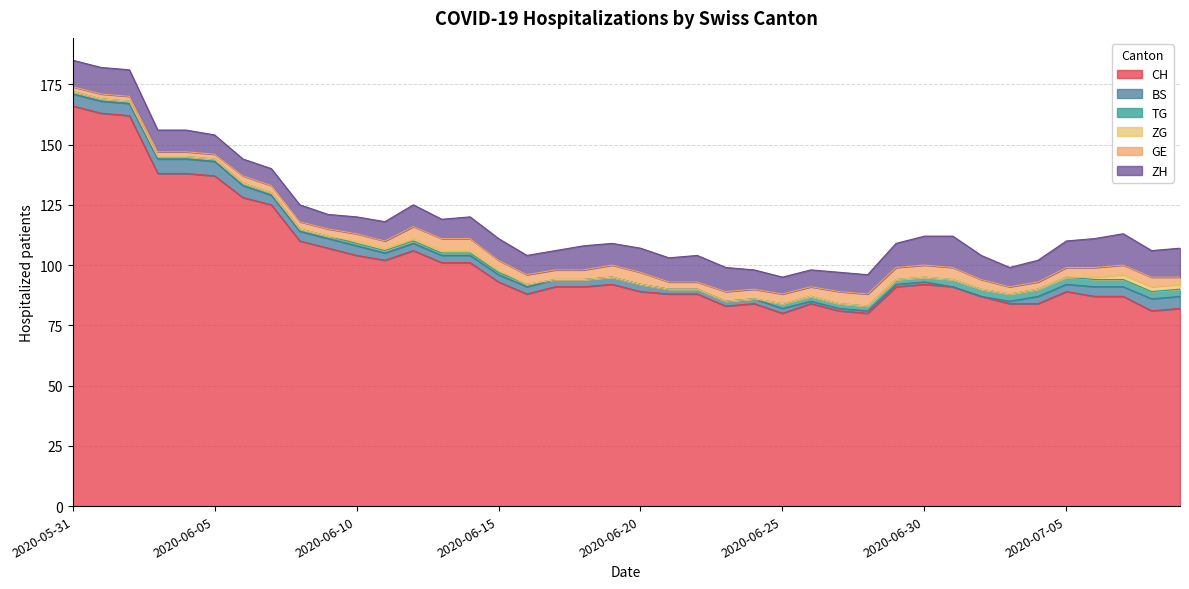

Reading left to right, transcribe all the data shown in this chart.

CH: 2020-05-31=166	2020-06-01=163	2020-06-02=162	2020-06-03=138	2020-06-04=138	2020-06-05=137	2020-06-06=128	2020-06-07=125	2020-06-08=110	2020-06-09=107	2020-06-10=104	2020-06-11=102	2020-06-12=106	2020-06-13=101	2020-06-14=101	2020-06-15=93	2020-06-16=88	2020-06-17=91	2020-06-18=91	2020-06-19=92	2020-06-20=89	2020-06-21=88	2020-06-22=88	2020-06-23=83	2020-06-24=84	2020-06-25=80	2020-06-26=84	2020-06-27=81	2020-06-28=80	2020-06-29=91	2020-06-30=92	2020-07-01=91	2020-07-02=87	2020-07-03=84	2020-07-04=84	2020-07-05=89	2020-07-06=87	2020-07-07=87	2020-07-08=81	2020-07-09=82
BS: 2020-05-31=5	2020-06-01=5	2020-06-02=5	2020-06-03=6	2020-06-04=6	2020-06-05=6	2020-06-06=5	2020-06-07=4	2020-06-08=4	2020-06-09=4	2020-06-10=4	2020-06-11=3	2020-06-12=3	2020-06-13=3	2020-06-14=3	2020-06-15=3	2020-06-16=3	2020-06-17=3	2020-06-18=3	2020-06-19=3	2020-06-20=3	2020-06-21=2	2020-06-22=2	2020-06-23=2	2020-06-24=2	2020-06-25=2	2020-06-26=1	2020-06-27=1	2020-06-28=1	2020-06-29=1	2020-06-30=1	2020-07-01=0	2020-07-02=0	2020-07-03=1	2020-07-04=3	2020-07-05=3	2020-07-06=4	2020-07-07=4	2020-07-08=5	2020-07-09=5
TG: 2020-05-31=1	2020-06-01=1	2020-06-02=1	2020-06-03=1	2020-06-04=1	2020-06-05=1	2020-06-06=1	2020-06-07=1	2020-06-08=1	2020-06-09=1	2020-06-10=1	2020-06-11=1	2020-06-12=1	2020-06-13=1	2020-06-14=1	2020-06-15=1	2020-06-16=1	2020-06-17=0	2020-06-18=0	2020-06-19=0	2020-06-20=0	2020-06-21=0	2020-06-22=0	2020-06-23=0	2020-06-24=0	2020-06-25=2	2020-06-26=2	2020-06-27=2	2020-06-28=2	2020-06-29=2	2020-06-30=2	2020-07-01=3	2020-07-02=3	2020-07-03=3	2020-07-04=3	2020-07-05=3	2020-07-06=3	2020-07-07=3	2020-07-08=3	2020-07-09=3
ZG: 2020-05-31=0	2020-06-01=0	2020-06-02=0	2020-06-03=0	2020-06-04=0	2020-06-05=0	2020-06-06=0	2020-06-07=0	2020-06-08=0	2020-06-09=0	2020-06-10=1	2020-06-11=1	2020-06-12=1	2020-06-13=1	2020-06-14=1	2020-06-15=1	2020-06-16=0	2020-06-17=0	2020-06-18=0	2020-06-19=0	2020-06-20=0	2020-06-21=0	2020-06-22=0	2020-06-23=0	2020-06-24=0	2020-06-25=0	2020-06-26=0	2020-06-27=0	2020-06-28=0	2020-06-29=0	2020-06-30=0	2020-07-01=0	2020-07-02=0	2020-07-03=0	2020-07-04=0	2020-07-05=0	2020-07-06=1	2020-07-07=2	2020-07-08=2	2020-07-09=2
GE: 2020-05-31=2	2020-06-01=2	2020-06-02=2	2020-06-03=2	2020-06-04=2	2020-06-05=2	2020-06-06=3	2020-06-07=3	2020-06-08=3	2020-06-09=3	2020-06-10=3	2020-06-11=3	2020-06-12=5	2020-06-13=5	2020-06-14=5	2020-06-15=4	2020-06-16=4	2020-06-17=4	2020-06-18=4	2020-06-19=5	2020-06-20=5	2020-06-21=3	2020-06-22=3	2020-06-23=4	2020-06-24=4	2020-06-25=4	2020-06-26=4	2020-06-27=5	2020-06-28=5	2020-06-29=5	2020-06-30=5	2020-07-01=5	2020-07-02=4	2020-07-03=3	2020-07-04=3	2020-07-05=4	2020-07-06=4	2020-07-07=4	2020-07-08=4	2020-07-09=3
ZH: 2020-05-31=11	2020-06-01=11	2020-06-02=11	2020-06-03=9	2020-06-04=9	2020-06-05=8	2020-06-06=7	2020-06-07=7	2020-06-08=7	2020-06-09=6	2020-06-10=7	2020-06-11=8	2020-06-12=9	2020-06-13=8	2020-06-14=9	2020-06-15=9	2020-06-16=8	2020-06-17=8	2020-06-18=10	2020-06-19=9	2020-06-20=10	2020-06-21=10	2020-06-22=11	2020-06-23=10	2020-06-24=8	2020-06-25=7	2020-06-26=7	2020-06-27=8	2020-06-28=8	2020-06-29=10	2020-06-30=12	2020-07-01=13	2020-07-02=10	2020-07-03=8	2020-07-04=9	2020-07-05=11	2020-07-06=12	2020-07-07=13	2020-07-08=11	2020-07-09=12